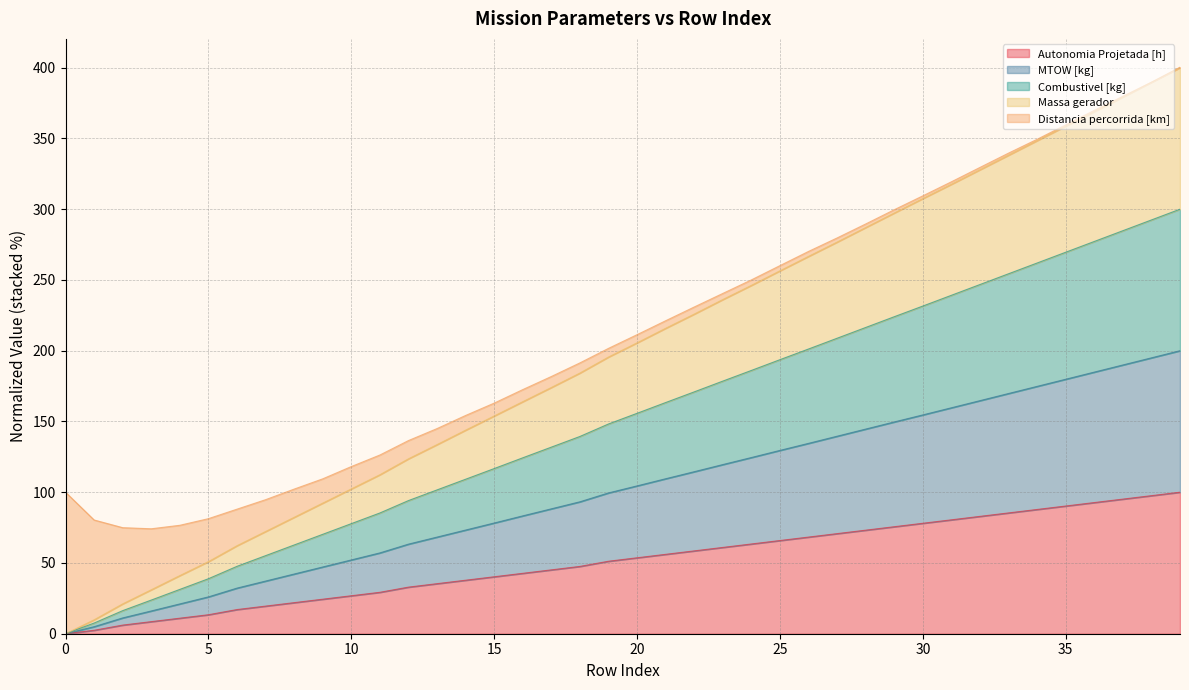

What is the highest value of the Autonomia Projetada [h] series?

100.0